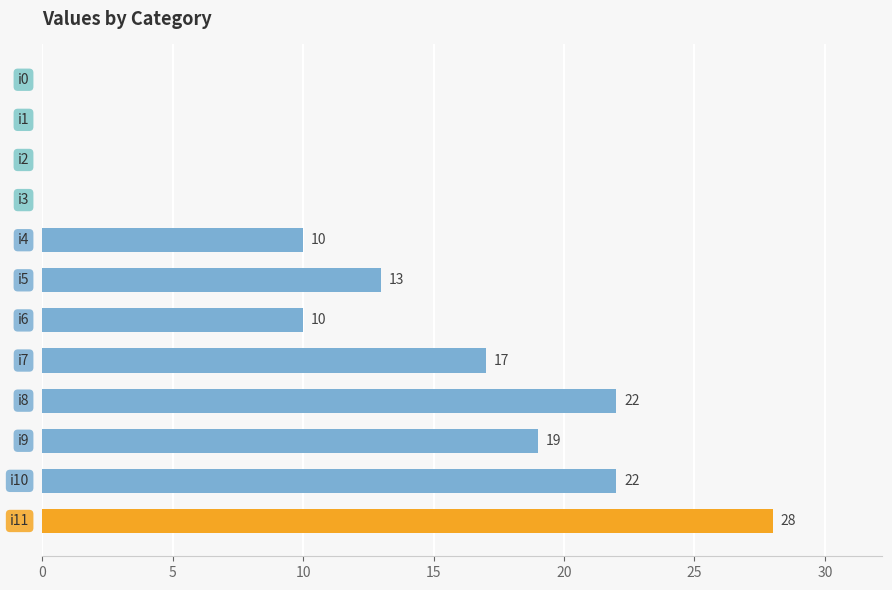

What is the average value?

12